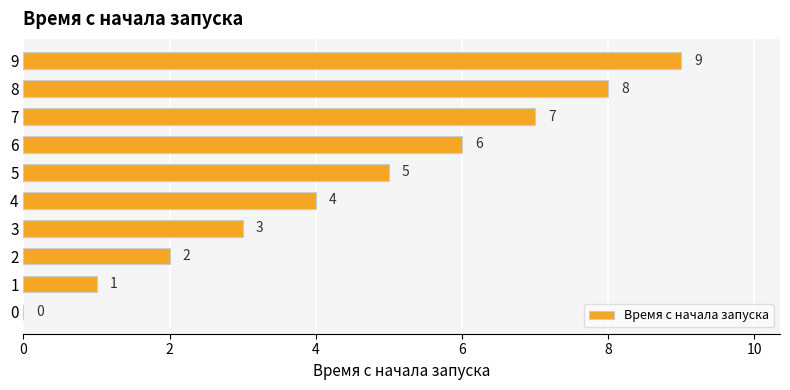

Are the bars horizontal?

Yes